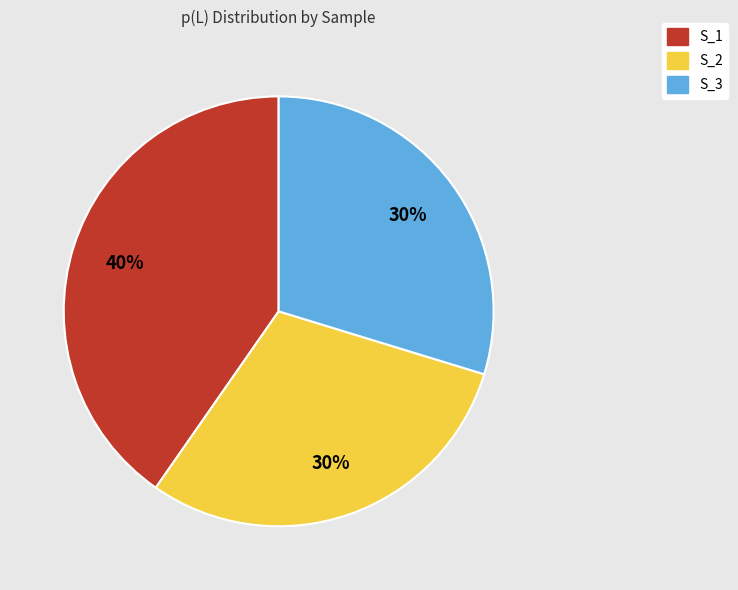

Approximately how many times larger is the value at S_2 compared to S_3?

1.0